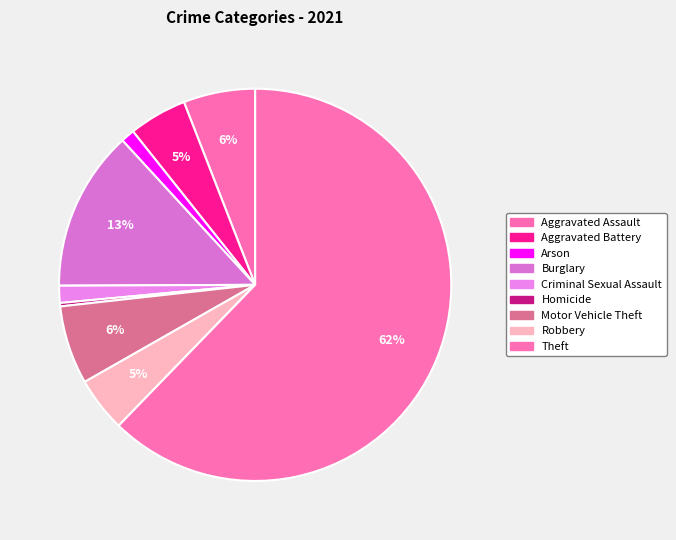

Rank the categories by value from lowest to highest.

Homicide, Arson, Criminal Sexual Assault, Robbery, Aggravated Battery, Aggravated Assault, Motor Vehicle Theft, Burglary, Theft